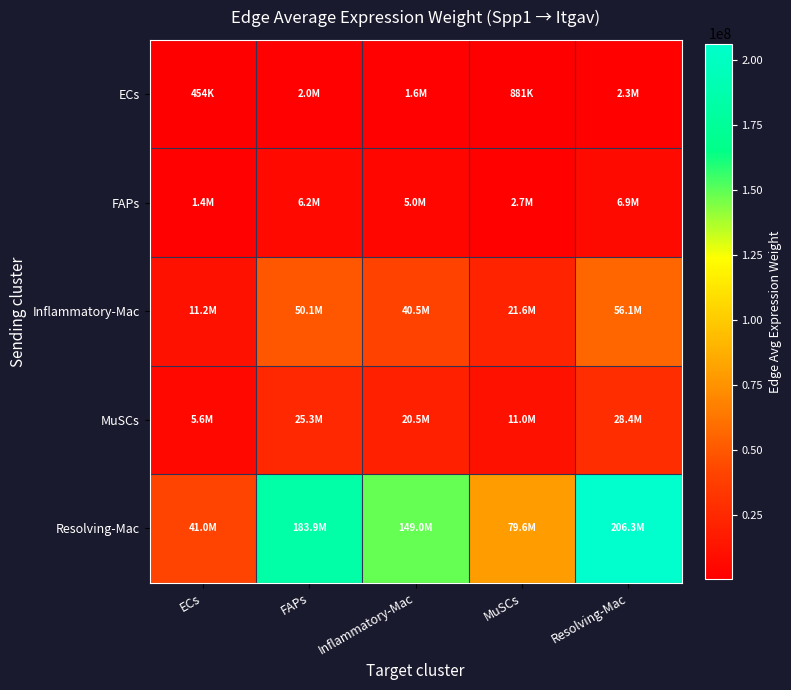

Reading left to right, list all the values displayed in this chart.

ECs: ECs=453876.9	FAPs=2035981.6	Inflammatory-Mac=1648892.2	MuSCs=880652.0	Resolving-Mac=2283558.5
FAPs: ECs=1375435.2	FAPs=6169868.4	Inflammatory-Mac=4996827.1	MuSCs=2668740.5	Resolving-Mac=6920129.0
Inflammatory-Mac: ECs=11157927.9	FAPs=50051757.0	Inflammatory-Mac=40535706.7	MuSCs=21649595.3	Resolving-Mac=56138088.7
MuSCs: ECs=5644779.5	FAPs=25321111.2	Inflammatory-Mac=20506955.2	MuSCs=10952498.8	Resolving-Mac=28400177.6
Resolving-Mac: ECs=41007502.3	FAPs=183949705.1	Inflammatory-Mac=148976414.4	MuSCs=79566370.9	Resolving-Mac=206318129.0